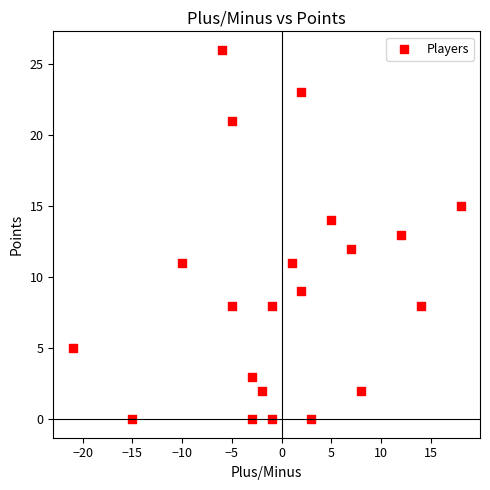

What is the range of Y values (max minus min)?

26